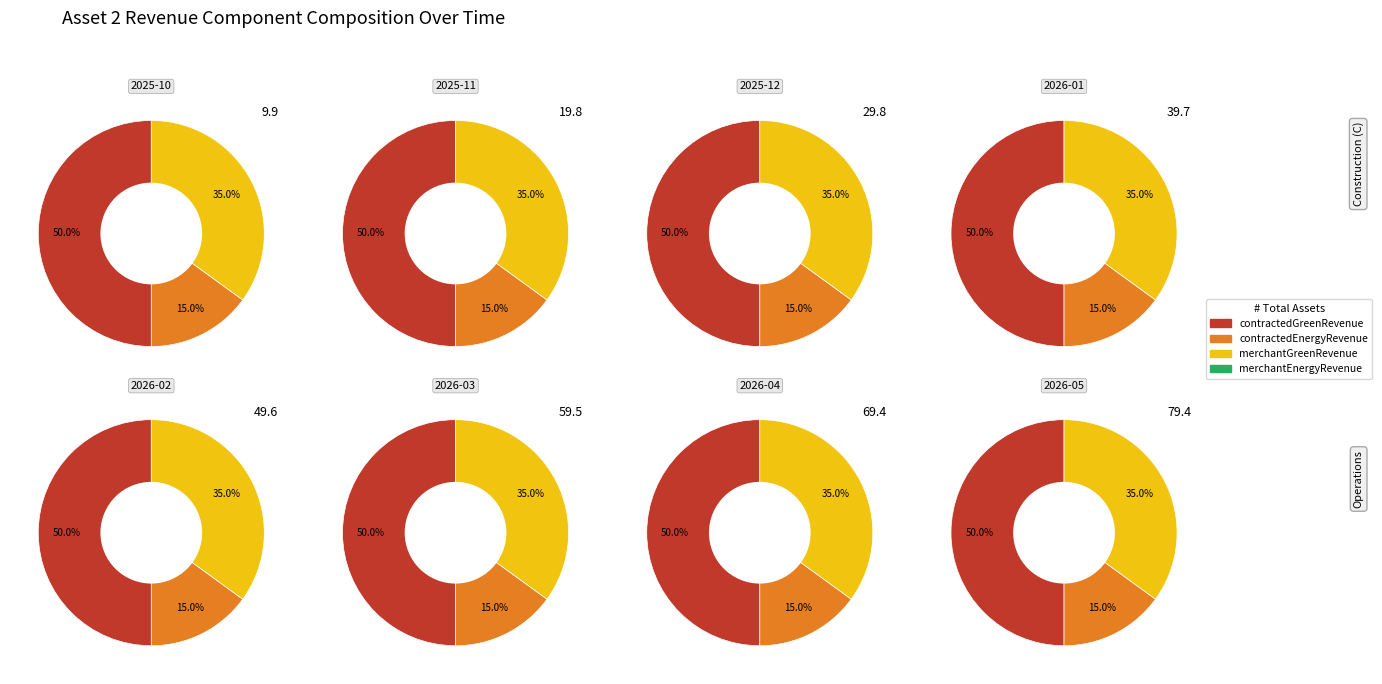

Which series has the largest range (max minus min)?

contractedGreenRevenue